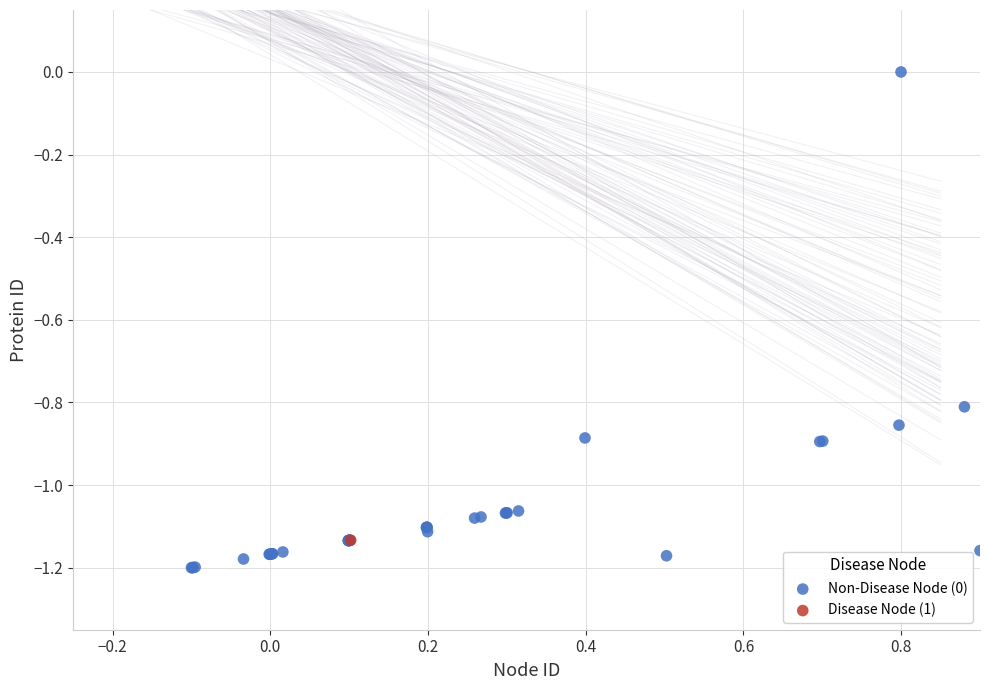

What are all the series names shown in the legend?

Non-Disease Node (0), Disease Node (1)